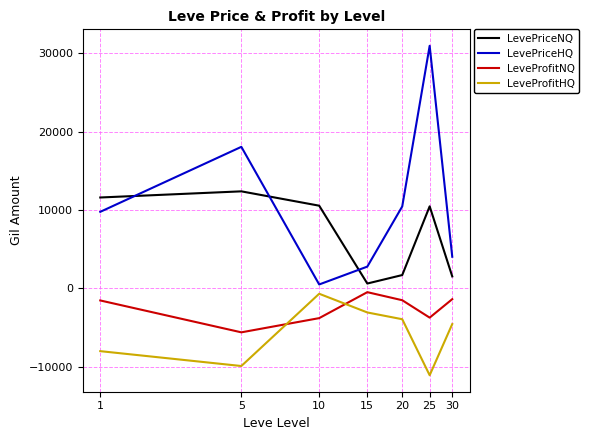

At which category is the sum across all series the highest?

25